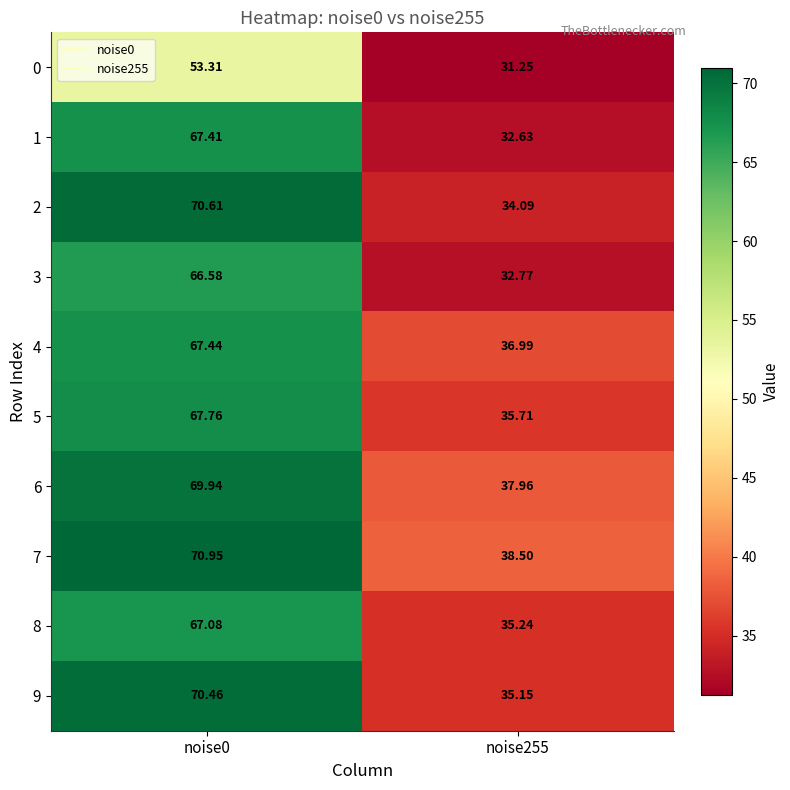

Is the value of 7 at noise0 greater than the value of 0 at noise0?

Yes